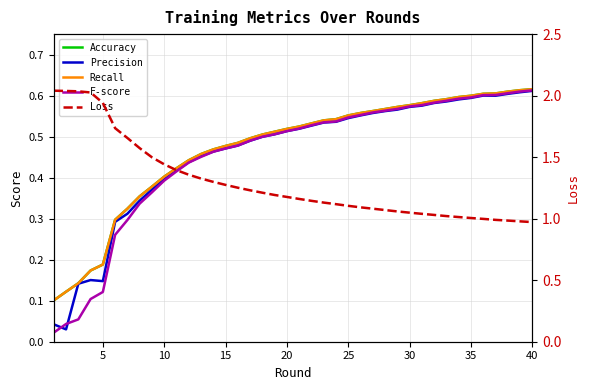

What is the total value across all series at 20?

3.2